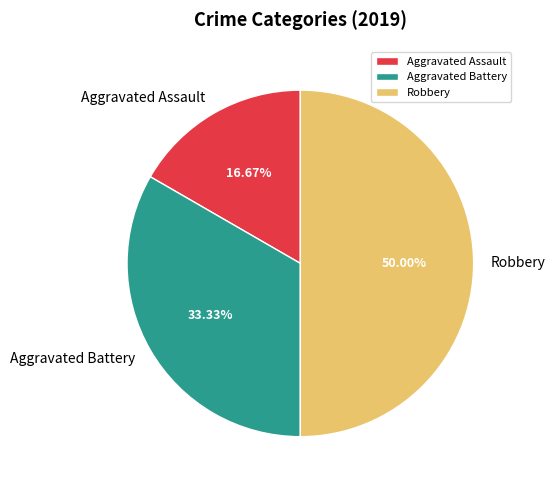

Between Robbery and Aggravated Assault, which is larger?

Robbery